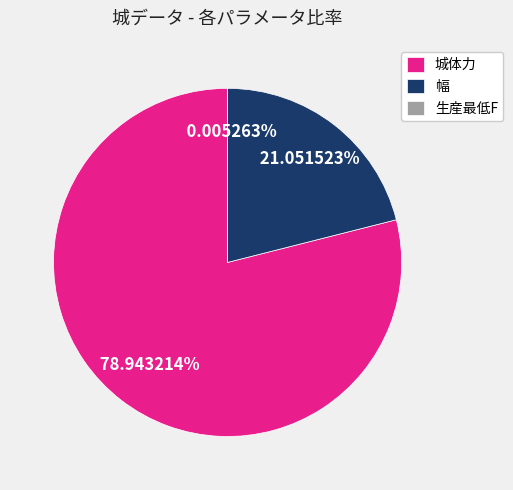

Do 城体力 and 幅 together represent more than half of the pie?

Yes